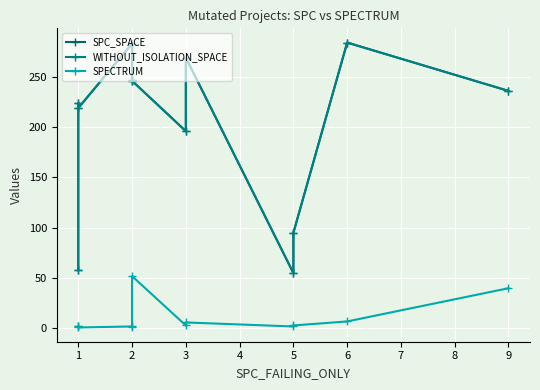

How many lines are shown in the chart?

3